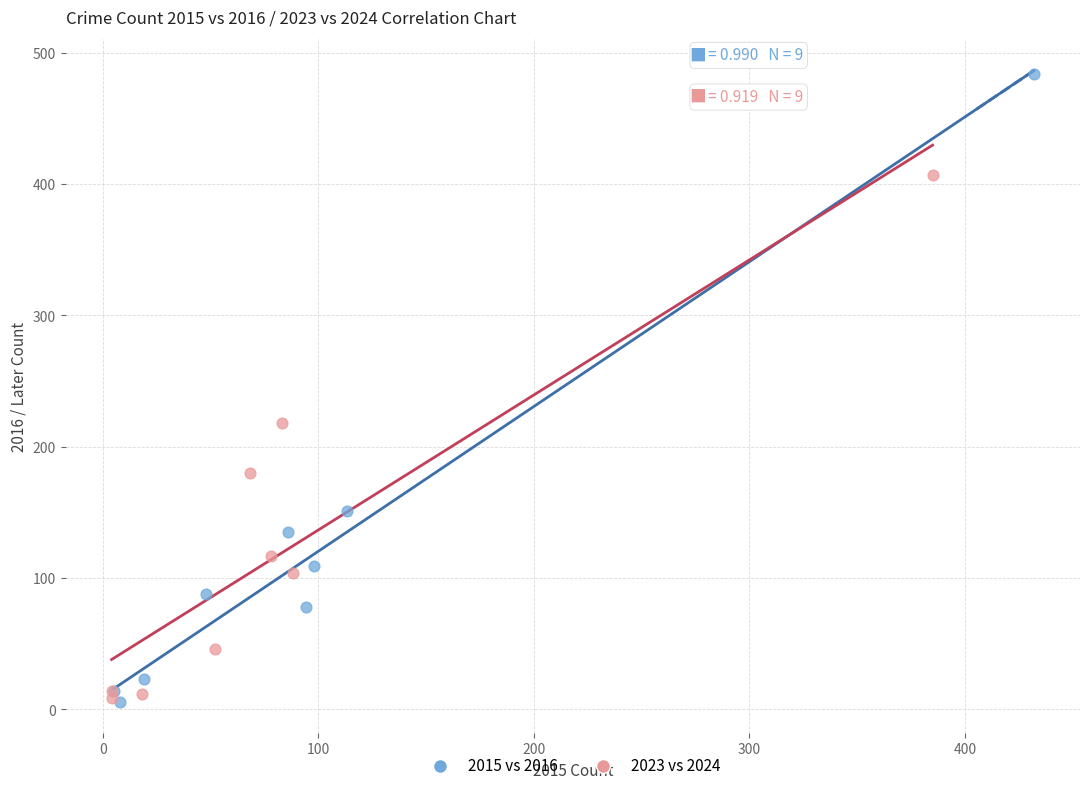

What are all the series names shown in the legend?

2015 vs 2016, 2023 vs 2024